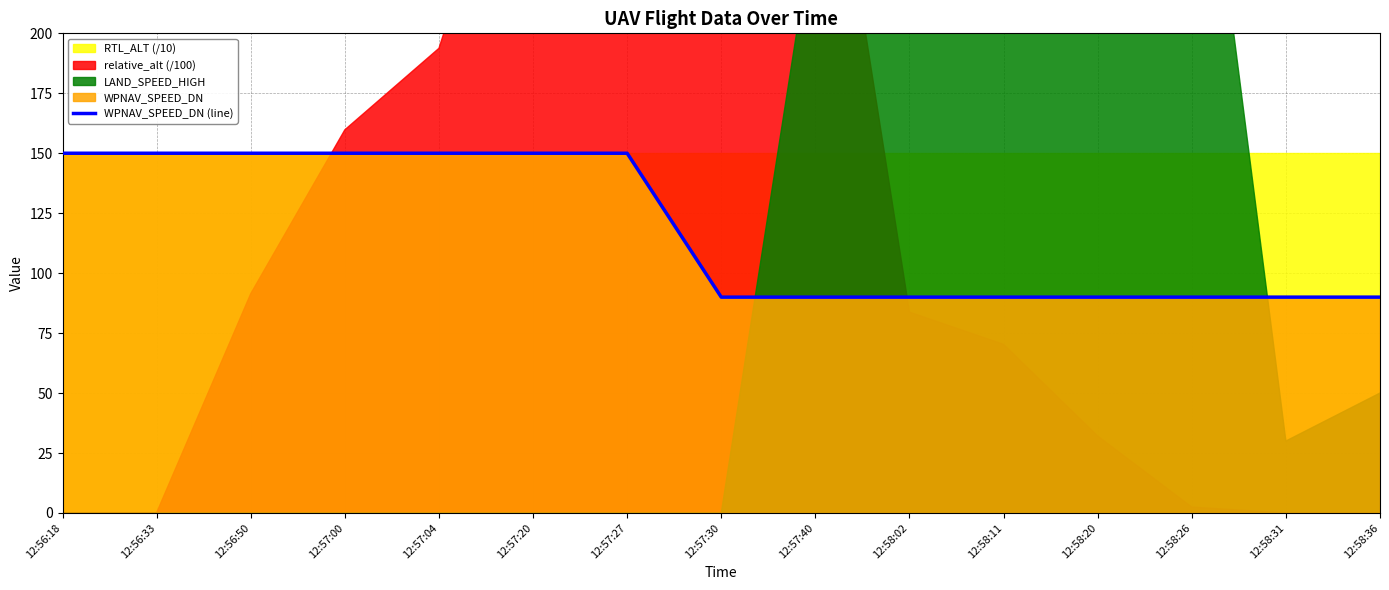

At which category does the chart reach its peak across all series?

12:56:18